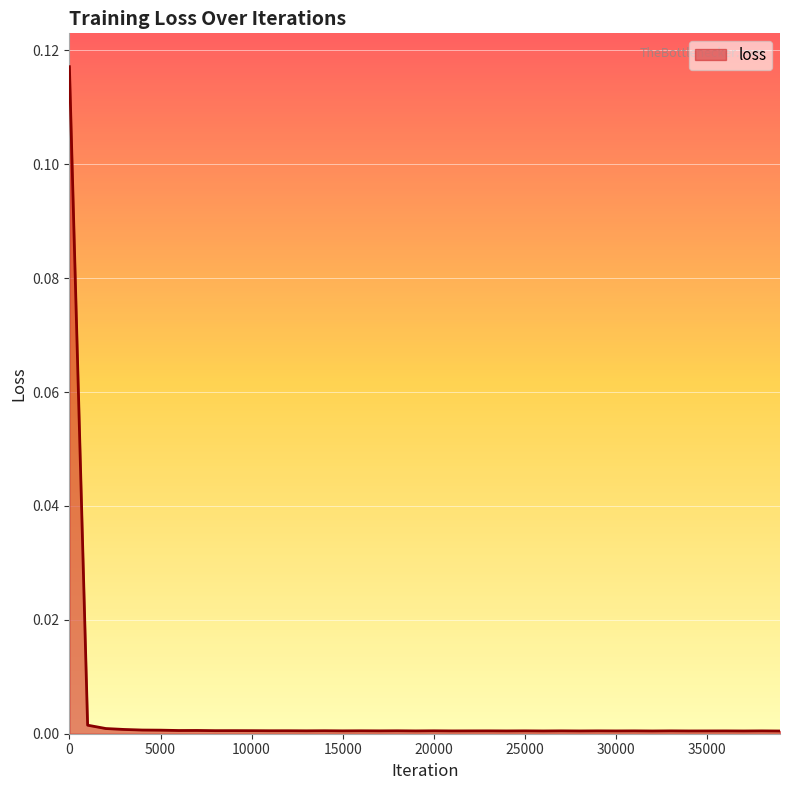

Reading left to right, list all the values displayed in this chart.

0.1	0.0	0.0	0.0	0.0	0.0	0.0	0.0	0.0	0.0	0.0	0.0	0.0	0.0	0.0	0.0	0.0	0.0	0.0	0.0	0.0	0.0	0.0	0.0	0.0	0.0	0.0	0.0	0.0	0.0	0.0	0.0	0.0	0.0	0.0	0.0	0.0	0.0	0.0	0.0